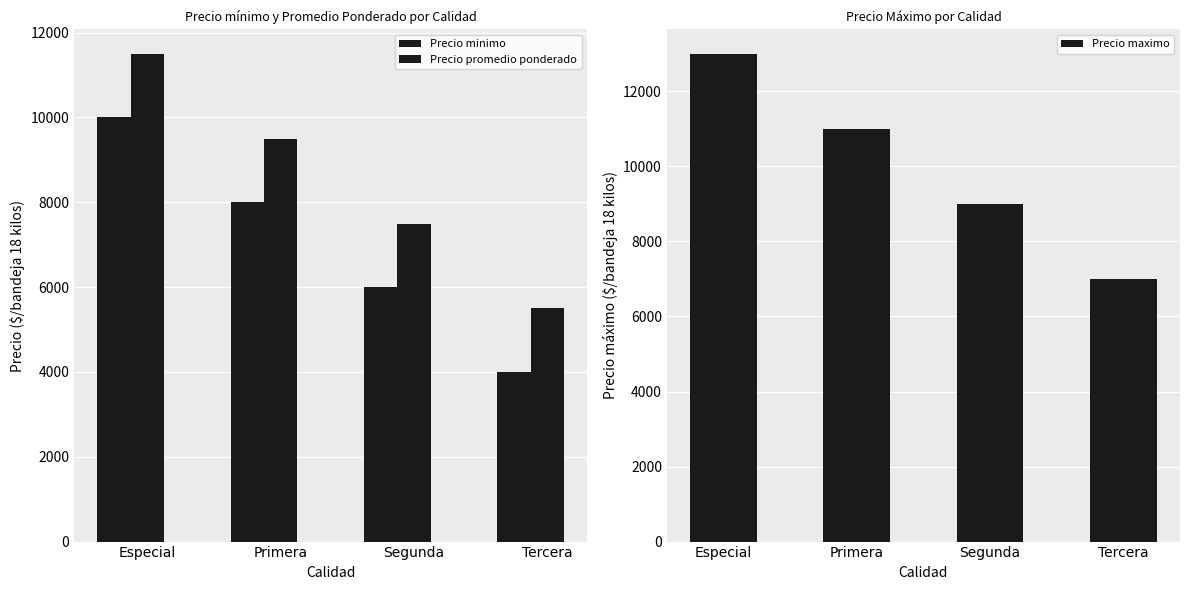

What is the difference between the second highest and minimum values in the Precio minimo series?

4000